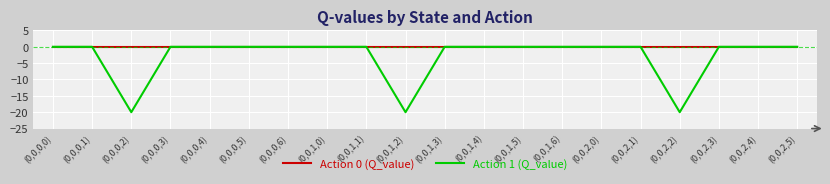

Is the value of Action 0 (Q_value) at (0,0,2,3) greater than the value of Action 1 (Q_value) at (0,0,2,2)?

Yes